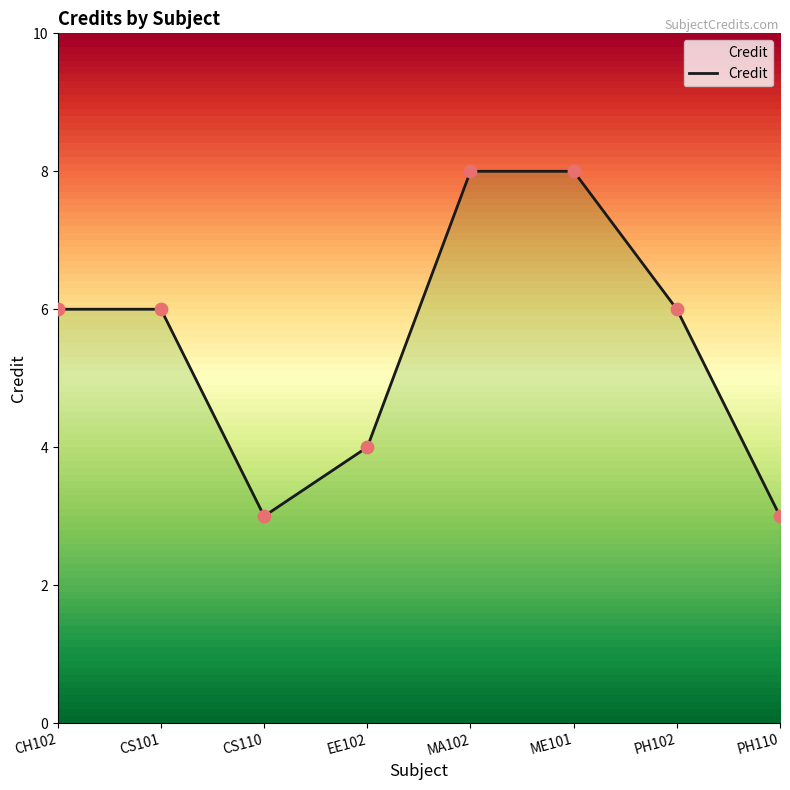

What is the change in value from CS101 to ME101?

+2